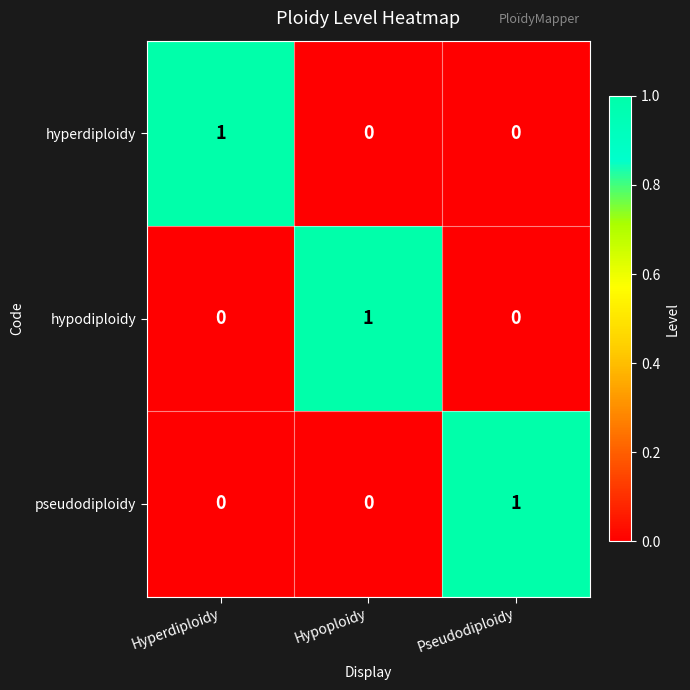

How many series are shown in this chart?

3